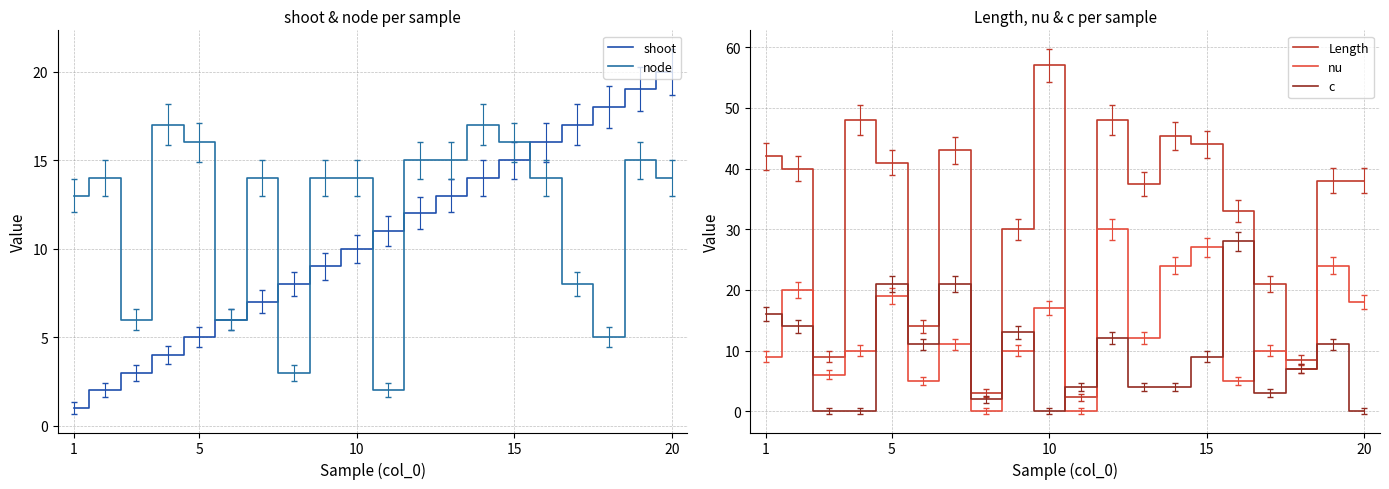

True or false: Length and nu intersect in this chart.

False